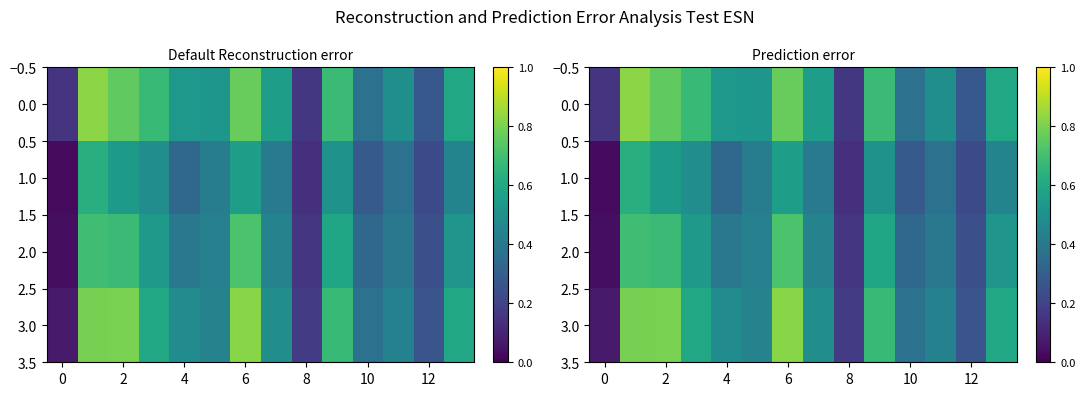

Which series has the widest spread of values?

3.0